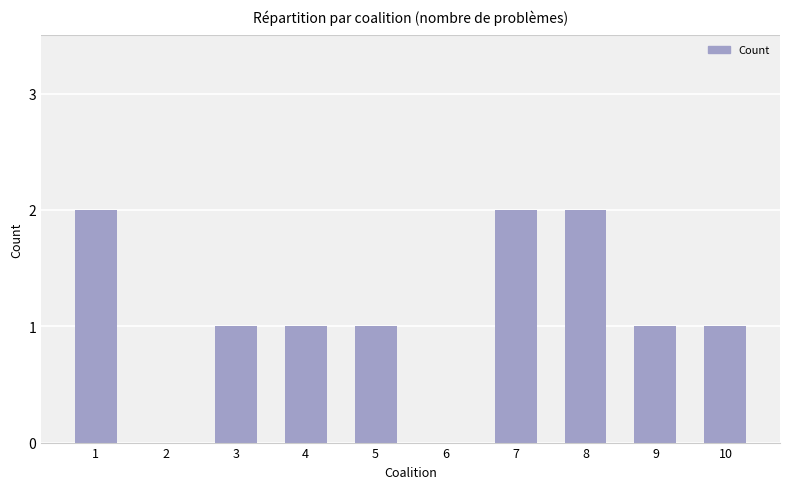

What is the maximum value shown in the chart?

2